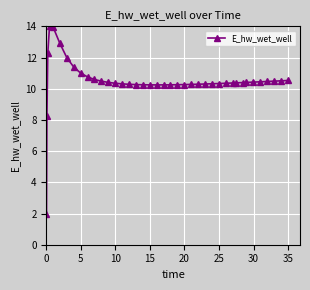

What is the greatest value displayed?

14.0